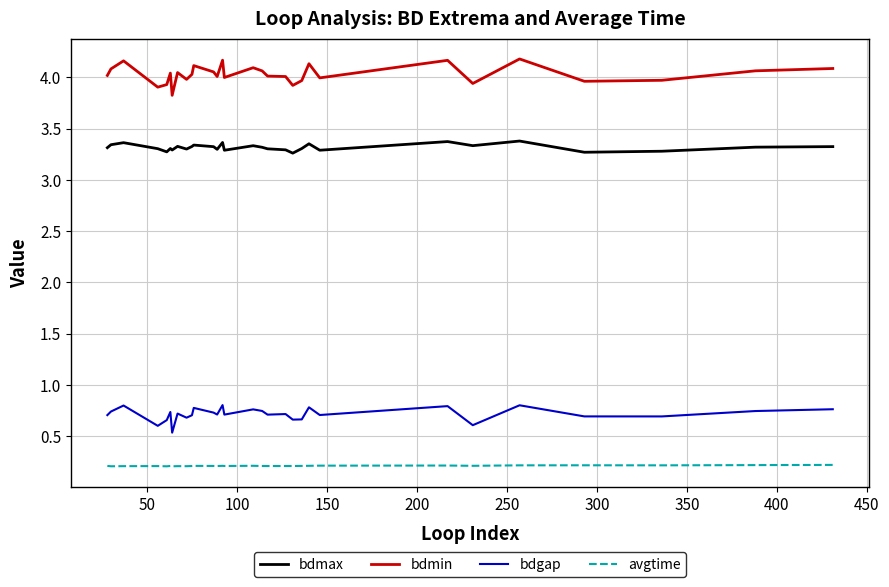

True or false: avgtime and bdmax cross at least once.

False